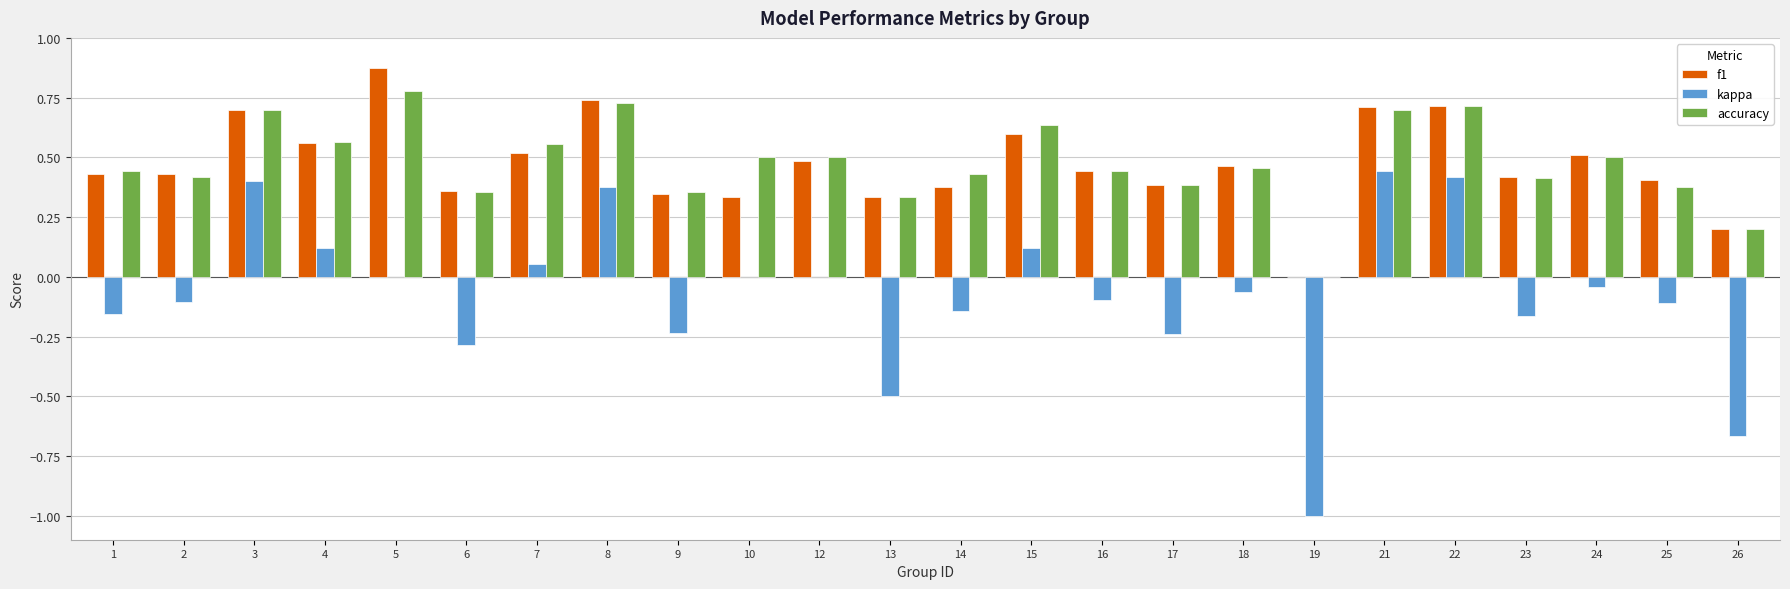

What is the sum of all f1 values?

11.3